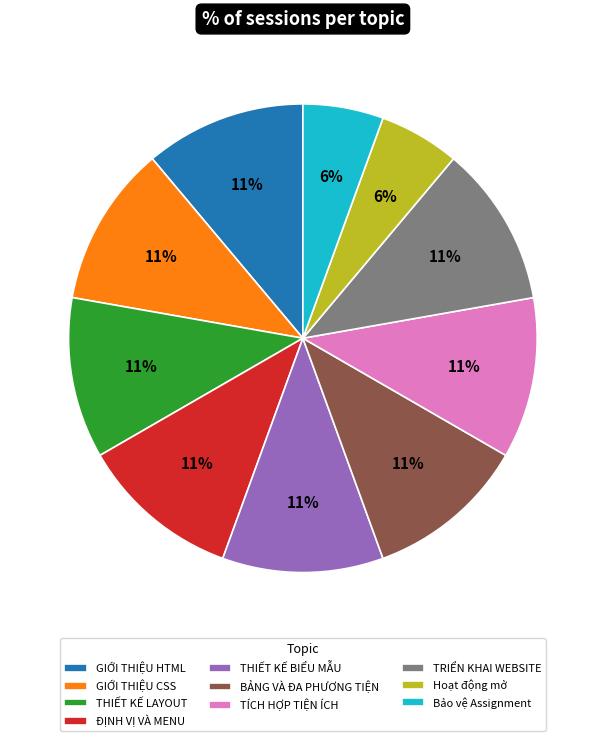

Does ĐỊNH VỊ VÀ MENU represent more than half of the total?

No